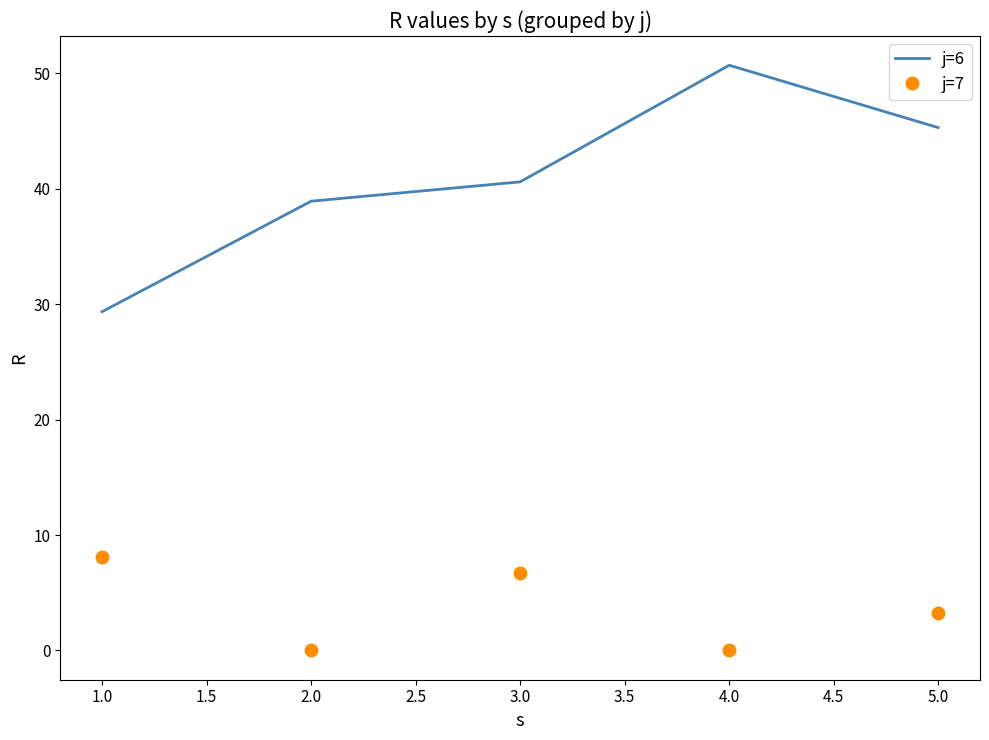

Which series has the largest range (max minus min)?

j=6